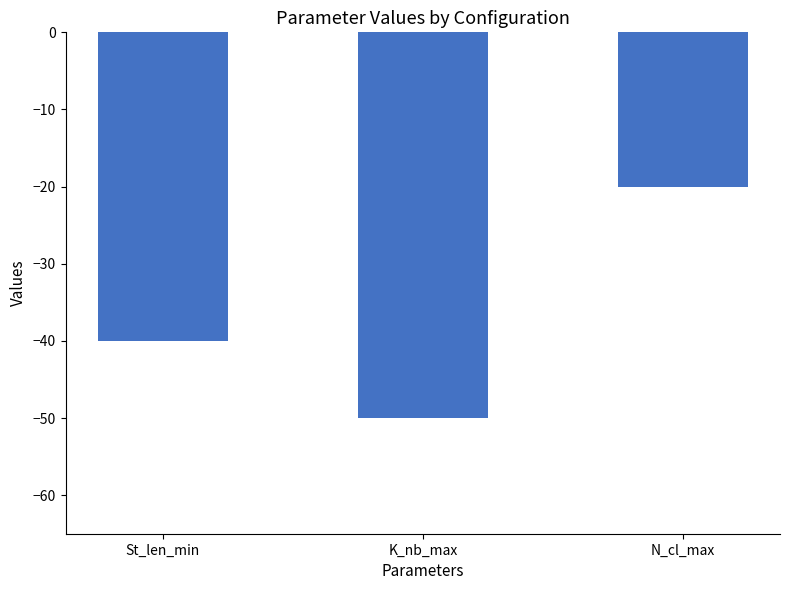

Count the number of values greater than -40.

1